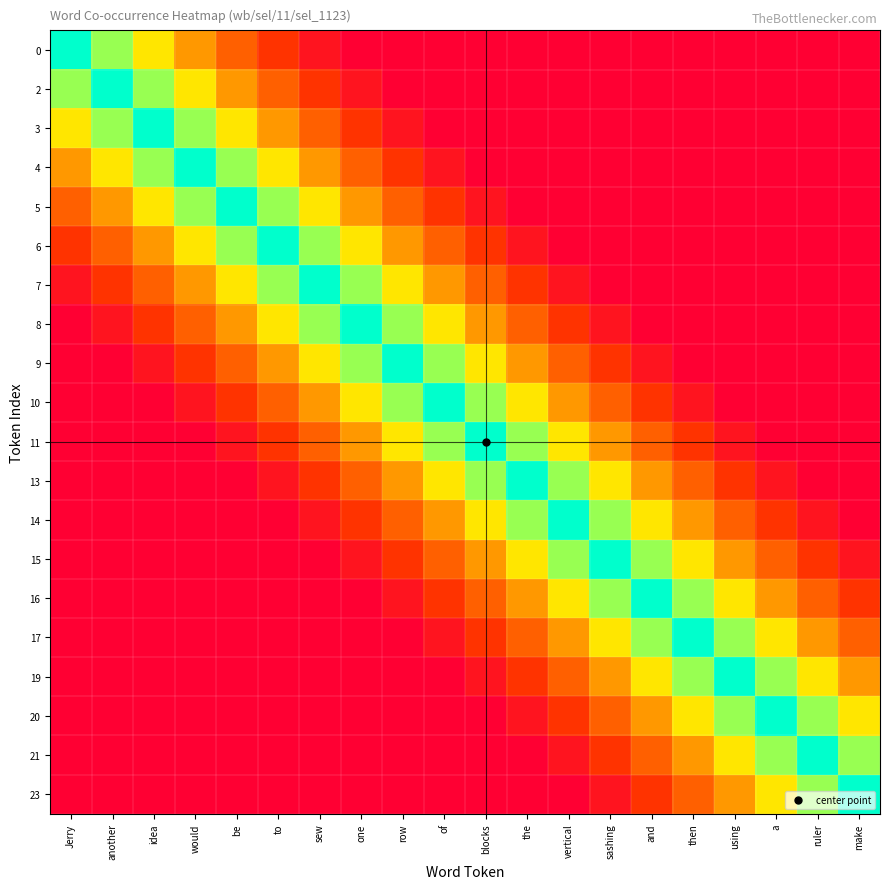

Count the number of categories in the chart.

20